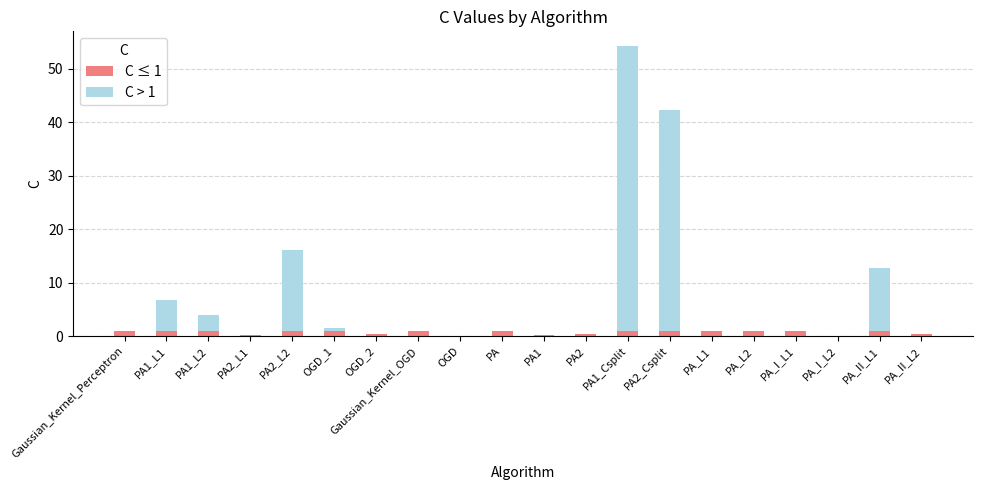

At which category is the sum across all series the highest?

PA1_Csplit